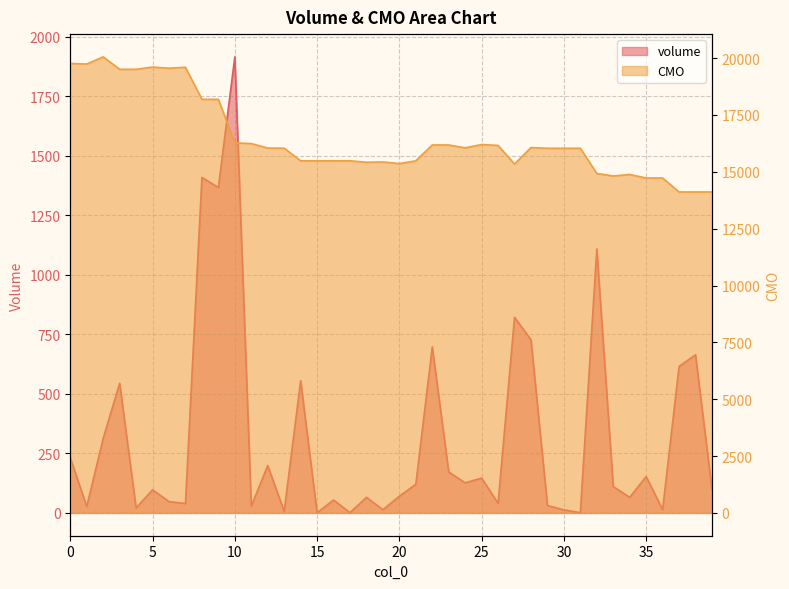

True or false: CMO and volume intersect in this chart.

False